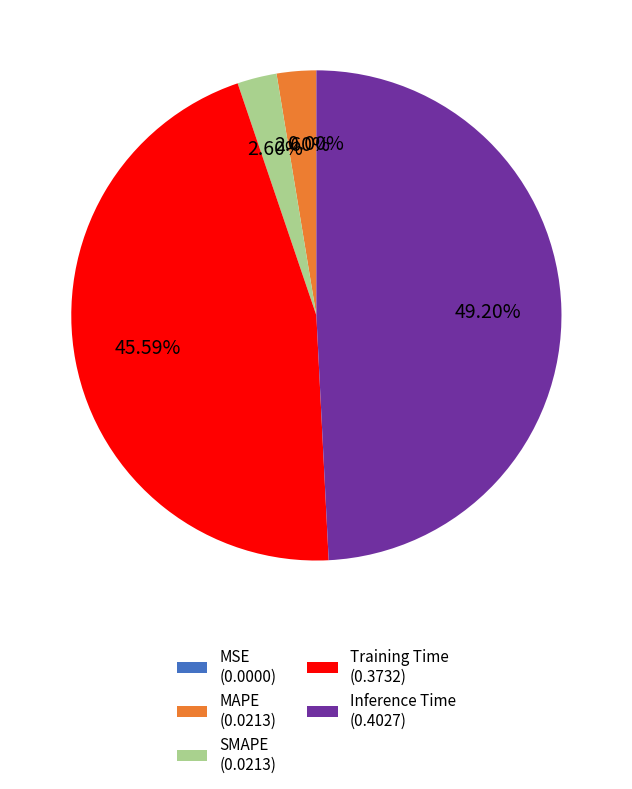

Combined, what portion of the pie is SMAPE and MAPE?

5.2%